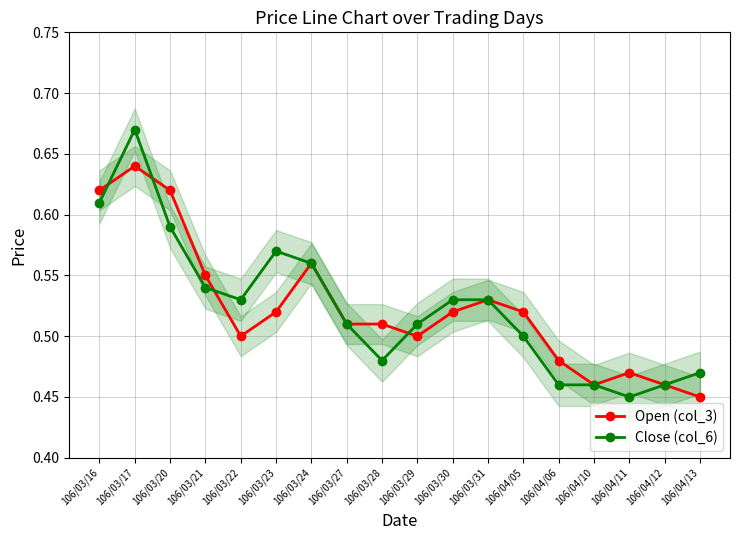

Reading left to right, what are all the values shown in this chart?

Open (col_3): 106/03/16=0.6	106/03/17=0.6	106/03/20=0.6	106/03/21=0.6	106/03/22=0.5	106/03/23=0.5	106/03/24=0.6	106/03/27=0.5	106/03/28=0.5	106/03/29=0.5	106/03/30=0.5	106/03/31=0.5	106/04/05=0.5	106/04/06=0.5	106/04/10=0.5	106/04/11=0.5	106/04/12=0.5	106/04/13=0.5
Close (col_6): 106/03/16=0.6	106/03/17=0.7	106/03/20=0.6	106/03/21=0.5	106/03/22=0.5	106/03/23=0.6	106/03/24=0.6	106/03/27=0.5	106/03/28=0.5	106/03/29=0.5	106/03/30=0.5	106/03/31=0.5	106/04/05=0.5	106/04/06=0.5	106/04/10=0.5	106/04/11=0.5	106/04/12=0.5	106/04/13=0.5